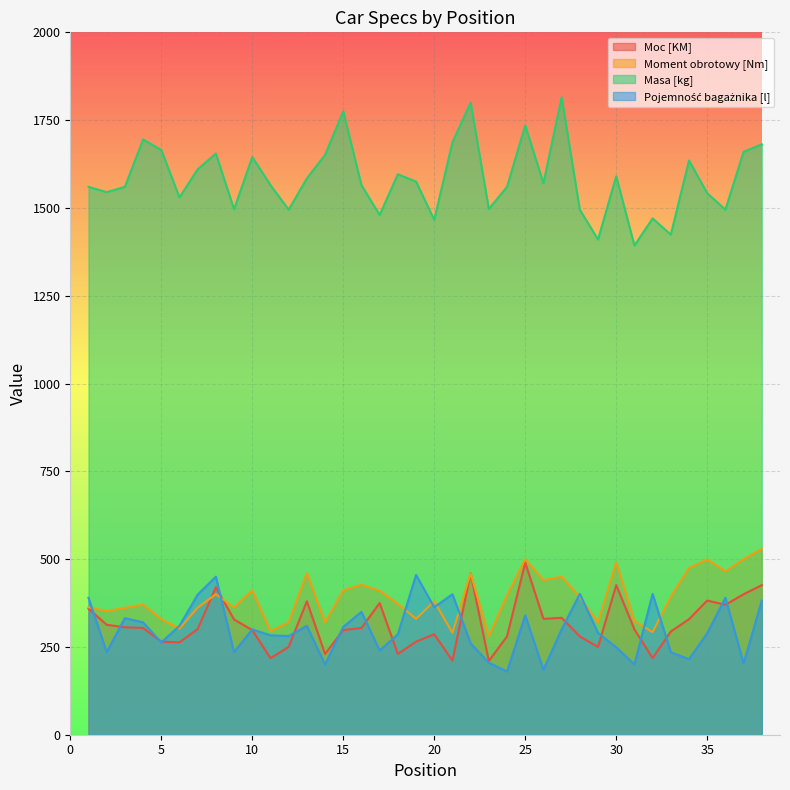

Is it true that Masa [kg] equals 1655 at 8?

True